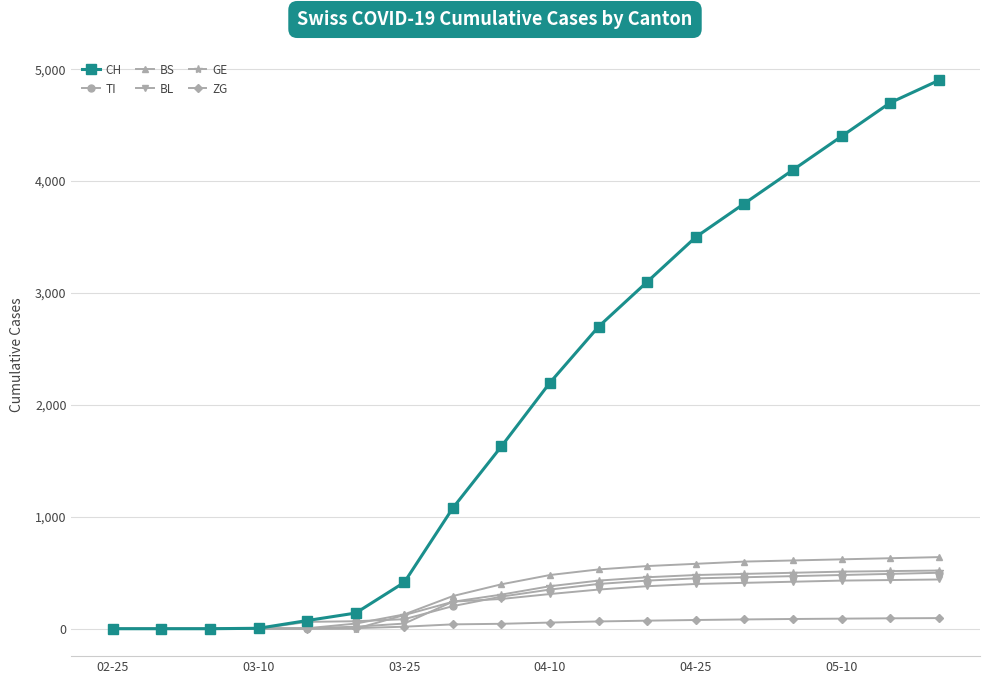

What is the greatest value displayed?

4900